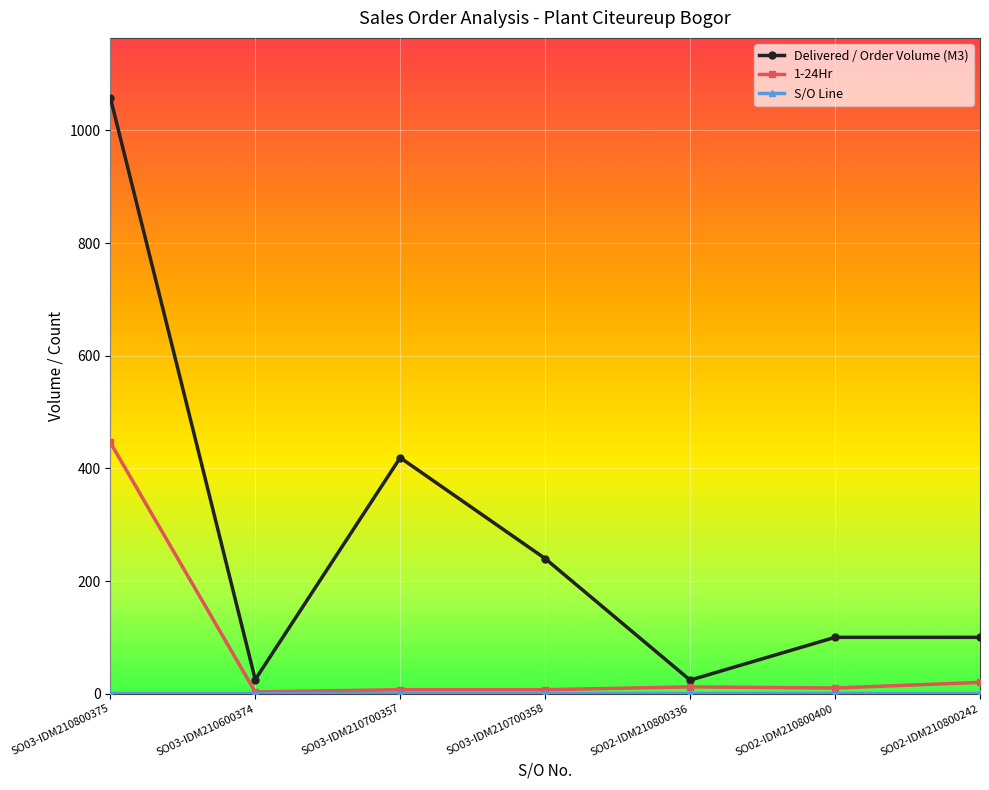

Is the value of Delivered / Order Volume (M3) at SO02-IDM210800400 greater than the value of 1-24Hr at SO03-IDM210600374?

Yes